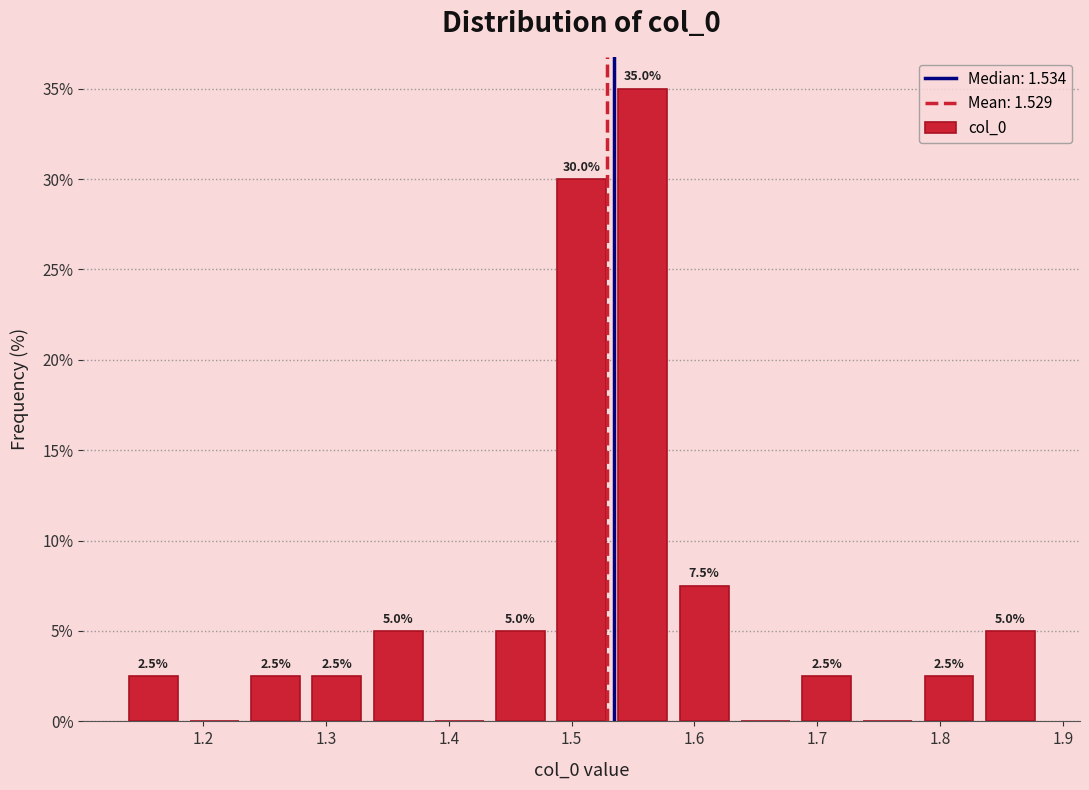

Over which range of the x-axis is the bar tallest?

1.53 to 1.58